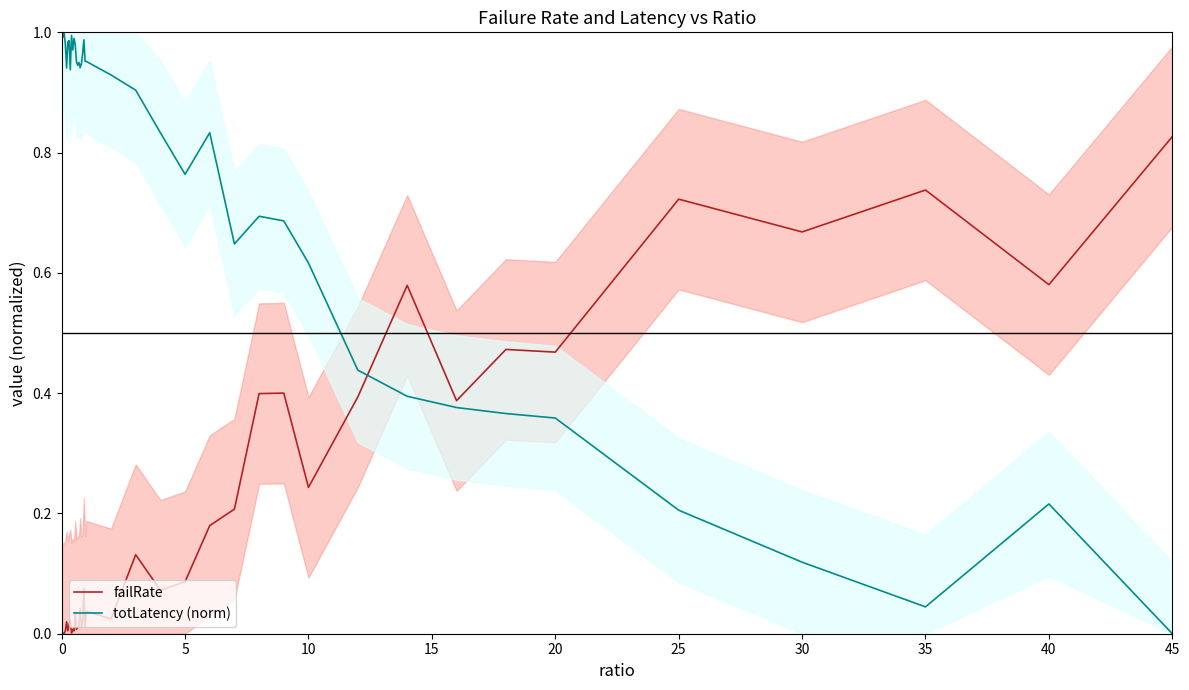

True or false: totLatency (norm) and failRate cross at least once.

True